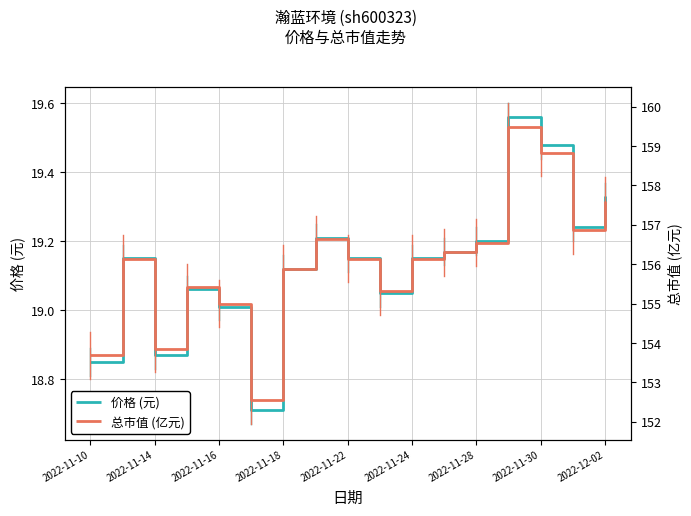

Is it true that 价格 (元) equals 19.2 at 2022-11-28?

True